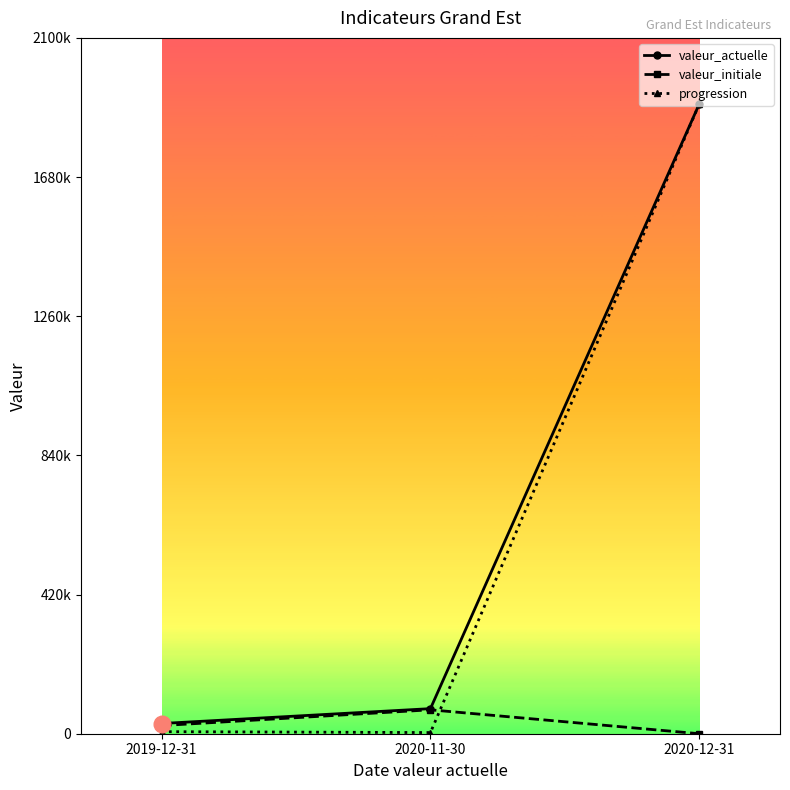

At which label is valeur_actuelle closest to 965897?

2020-11-30